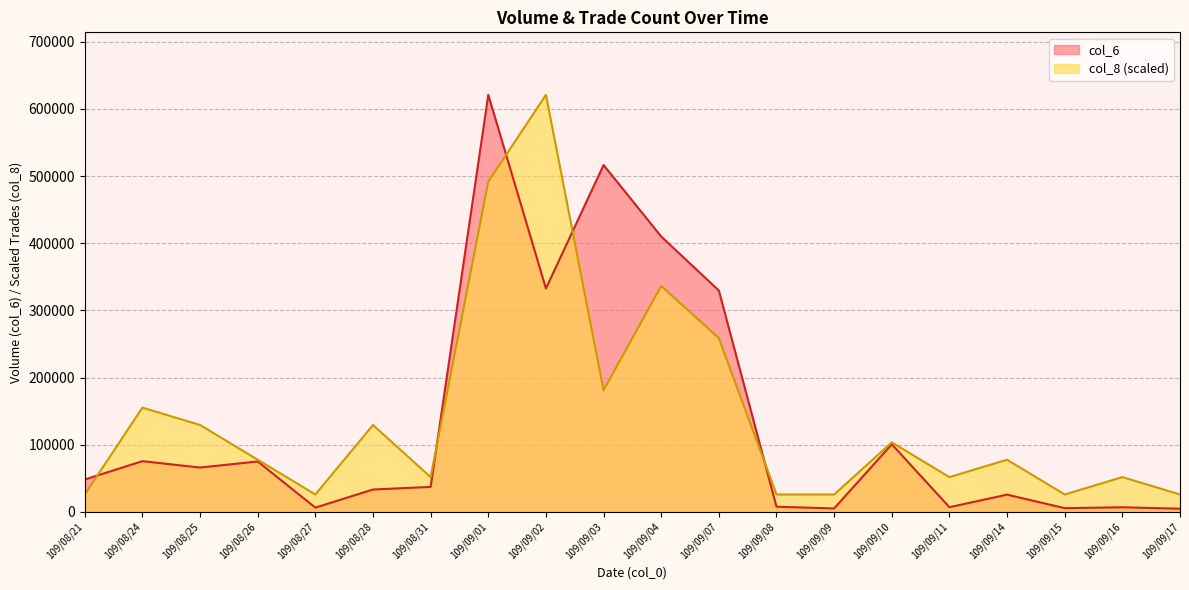

Does the chart display data point markers on the line(s)?

No